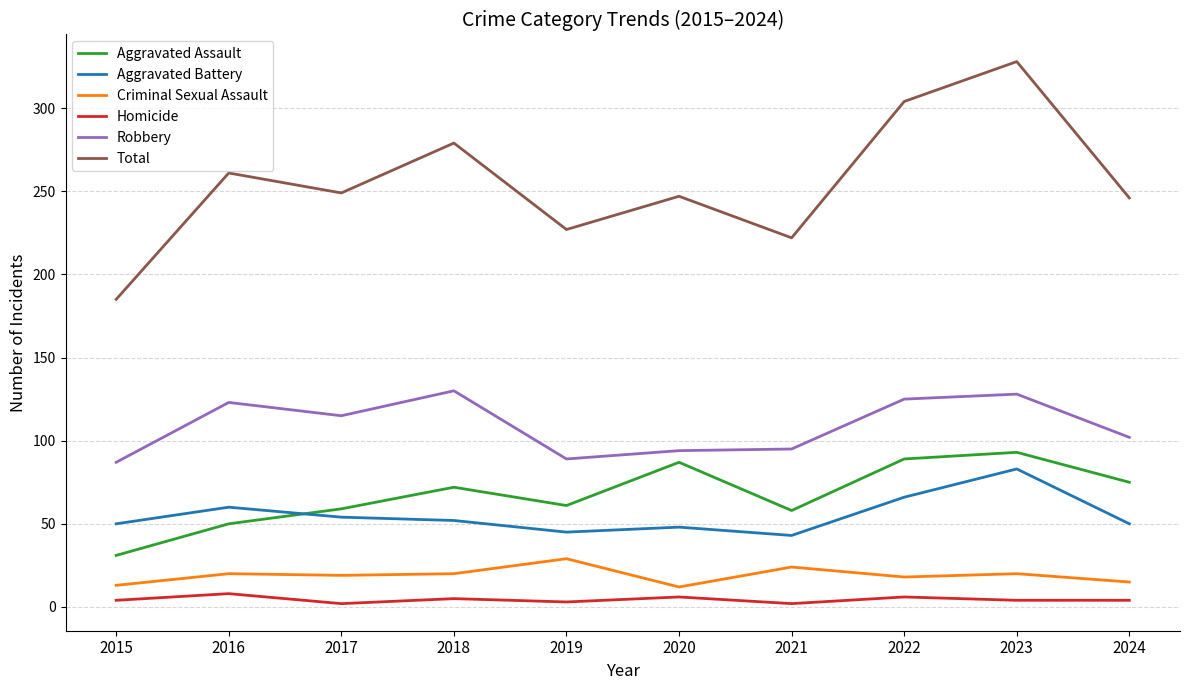

True or false: Total and Aggravated Battery cross at least once.

False